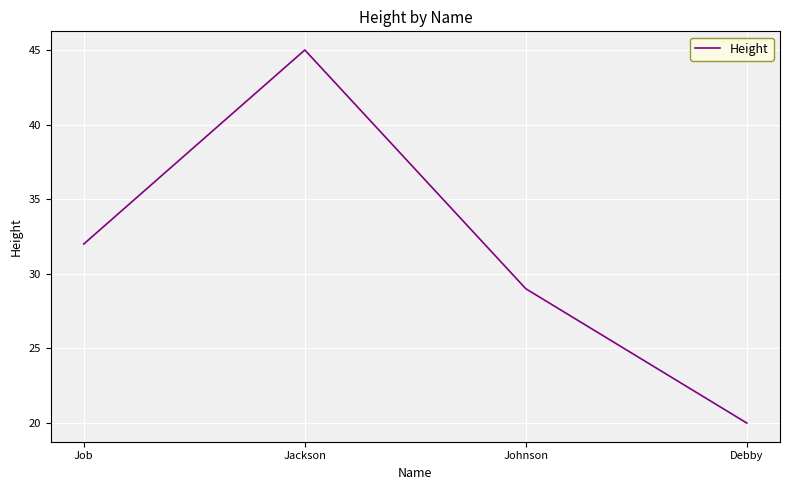

What position from the left is Debby?

4